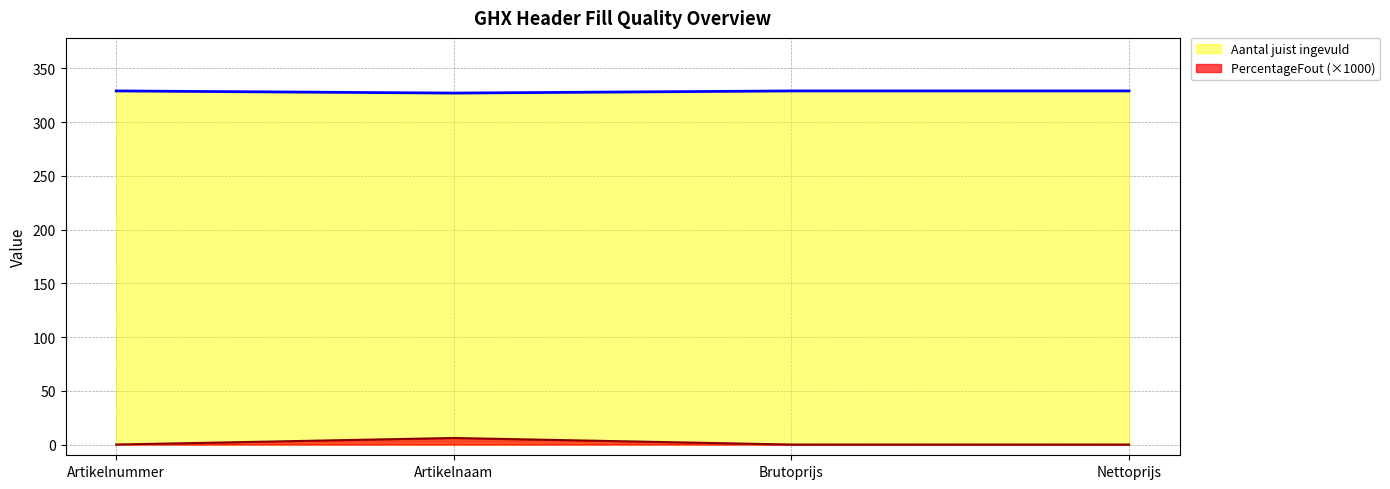

Reading right to left, extract all data points from this chart.

PercentageFout: Nettoprijs=0.0	Brutoprijs=0.0	Artikelnaam=6.1	Artikelnummer=0.0
Aantal juist ingevuld: Nettoprijs=329.0	Brutoprijs=329.0	Artikelnaam=327.0	Artikelnummer=329.0